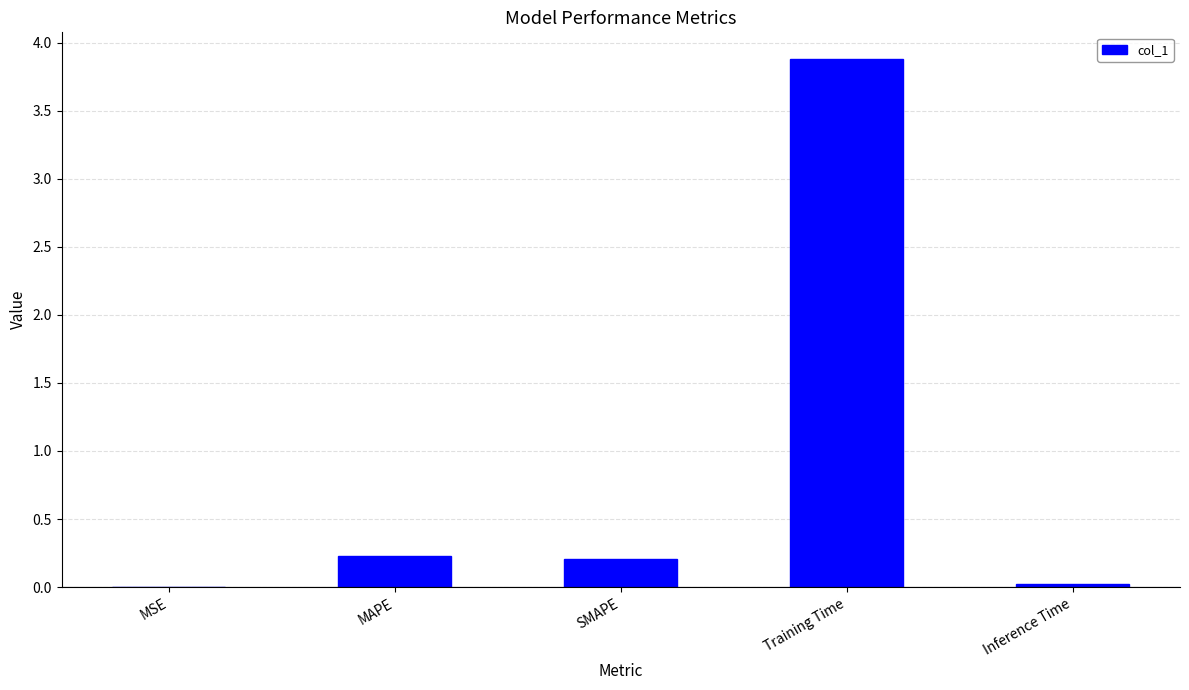

Which has a higher value, Inference Time or SMAPE?

SMAPE